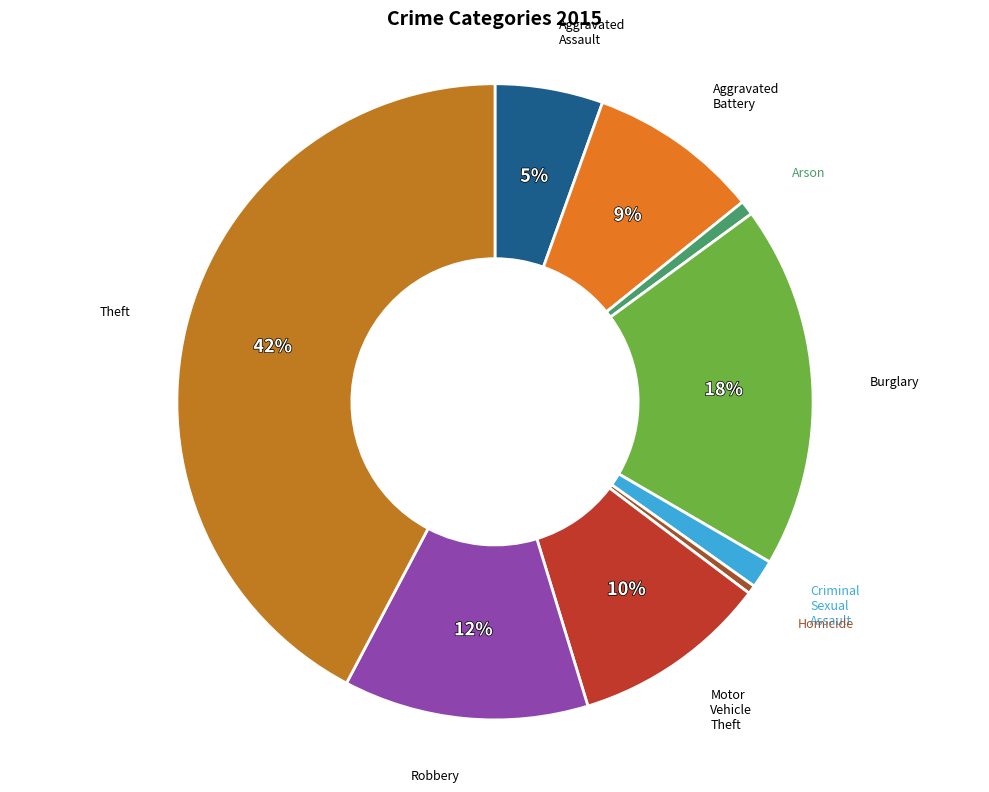

Is it true that Arson is 1% of the pie?

True